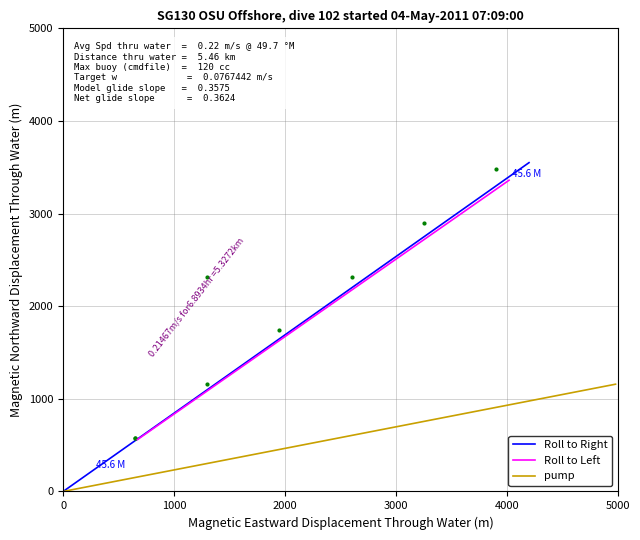

True or false: Roll to Right has a value of 5563 at 6.

False